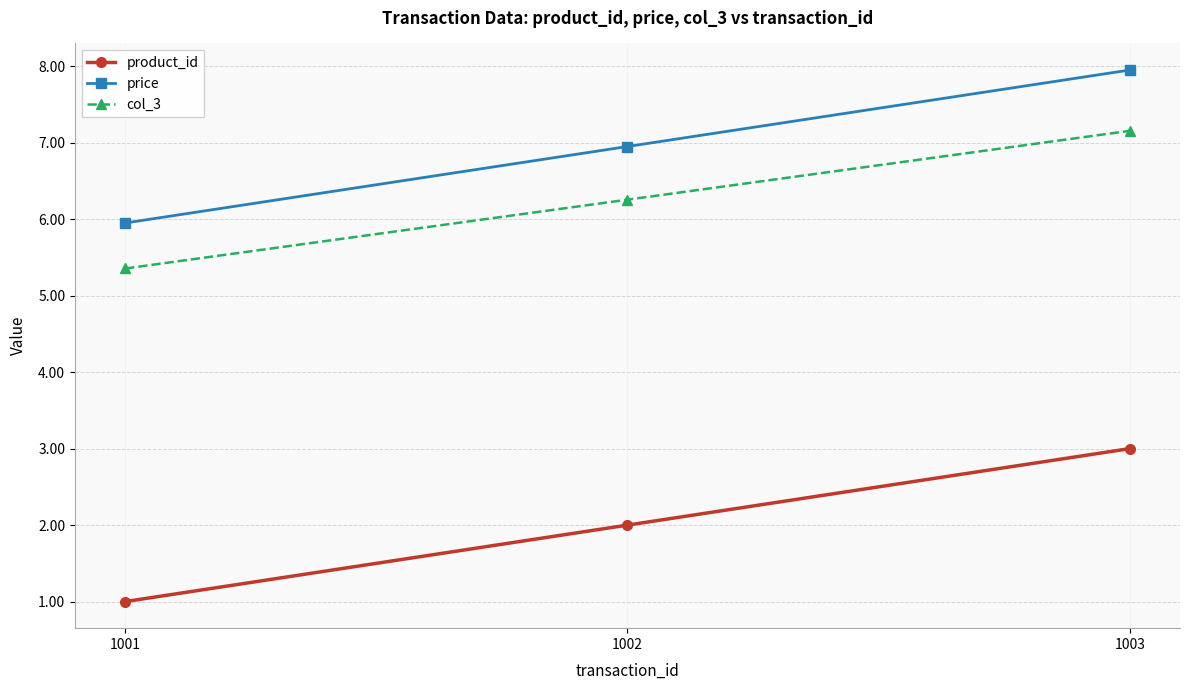

What are all the series names shown in the legend?

product_id, price, col_3